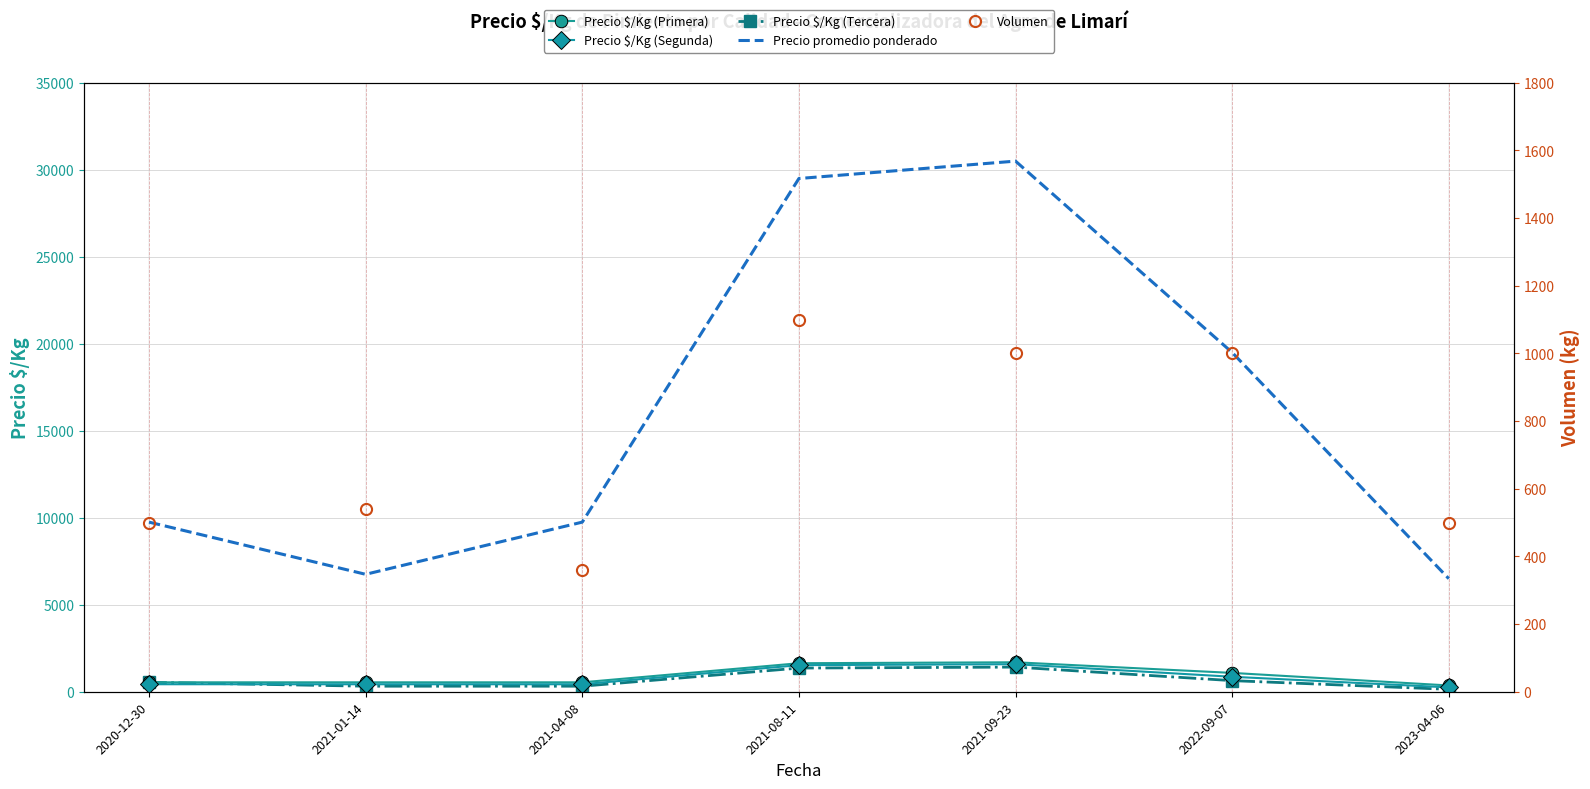

At how many categories does at least one series exceed 13905?

3